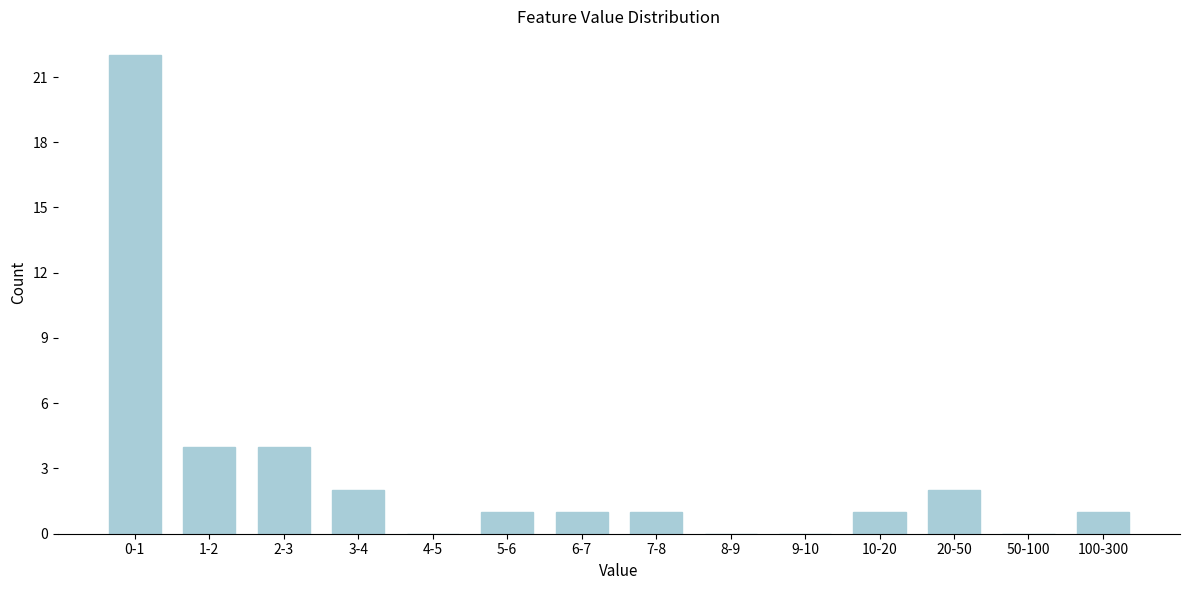

Reading left to right, extract all data points from this chart.

0-1=22	1-2=4	2-3=4	3-4=2	4-5=0	5-6=1	6-7=1	7-8=1	8-9=0	9-10=0	10-20=1	20-50=2	50-100=0	100-300=1